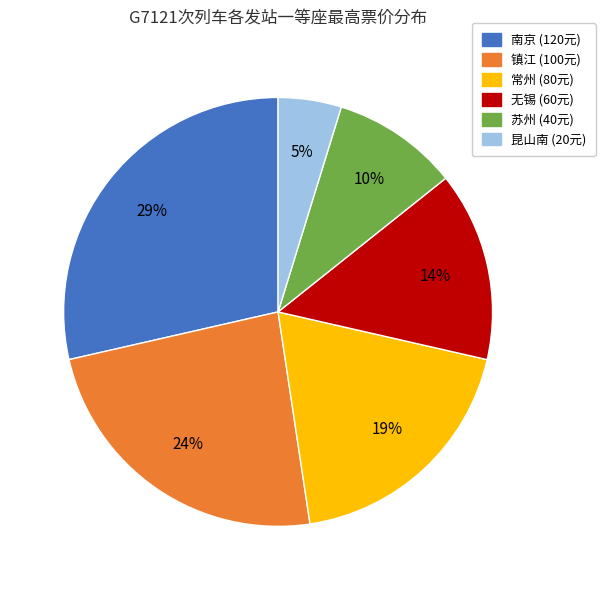

Is there any slice that represents more than half of the pie?

No